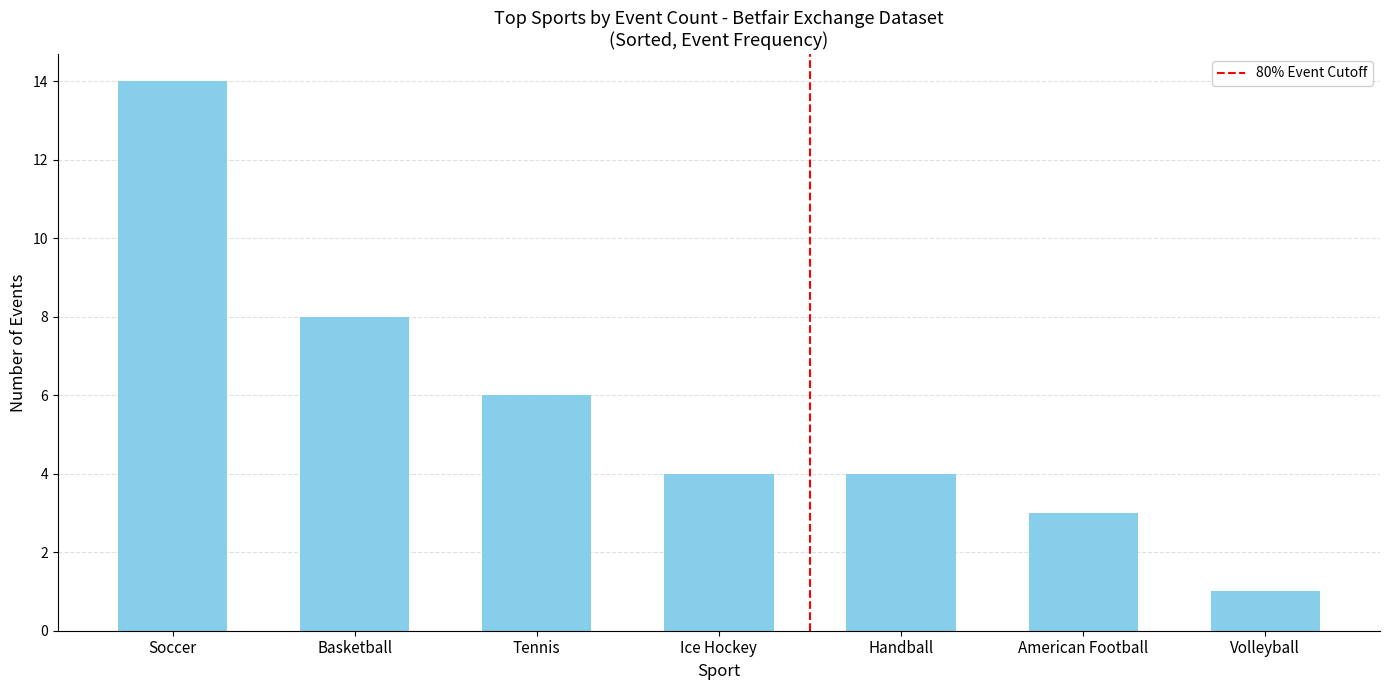

What is the ratio of the value at Volleyball to the value at American Football?

0.3